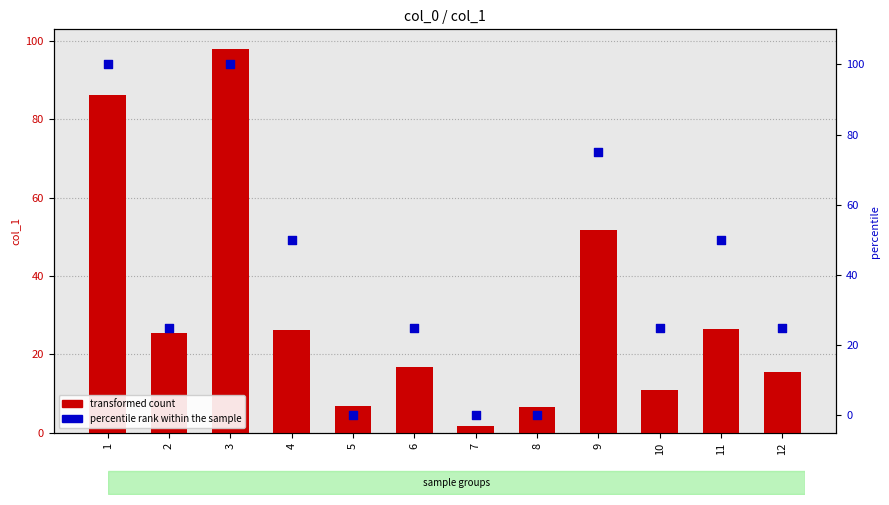

Which series reaches the minimum Y coordinate?

percentile rank within the sample